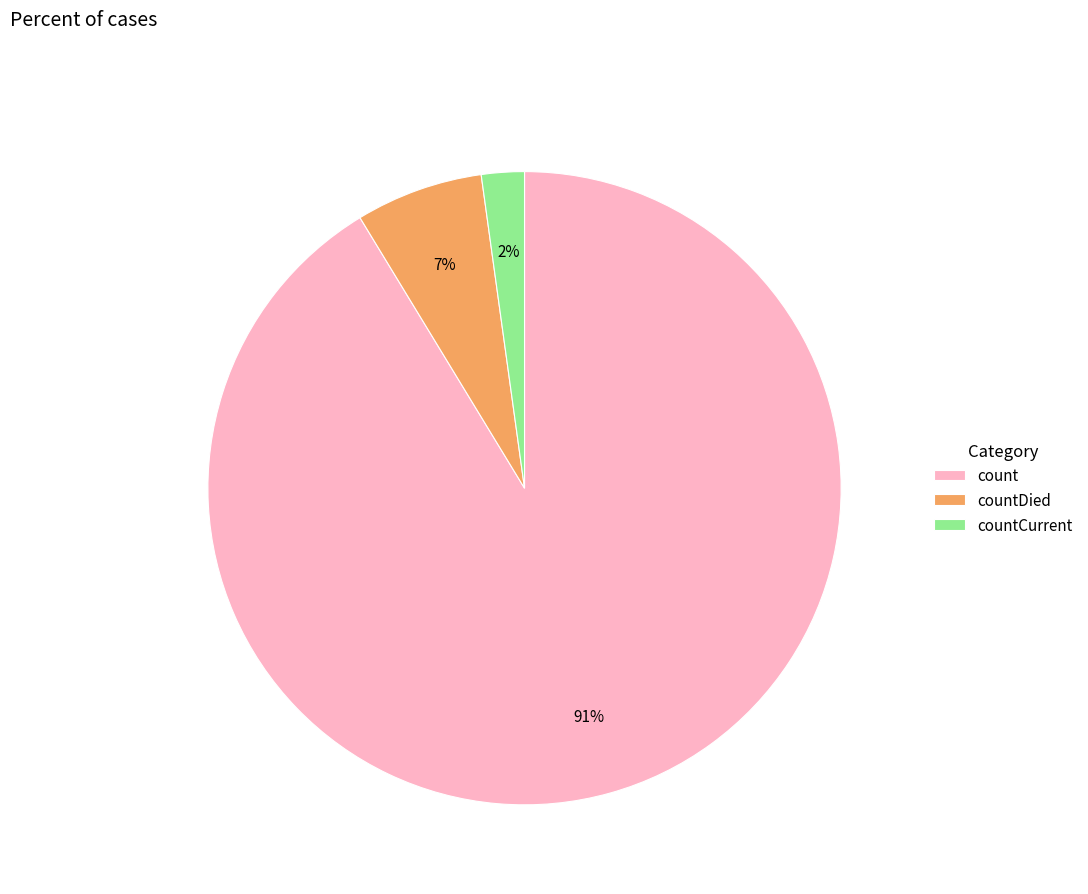

What percentage is the count slice, to the nearest percent?

91%